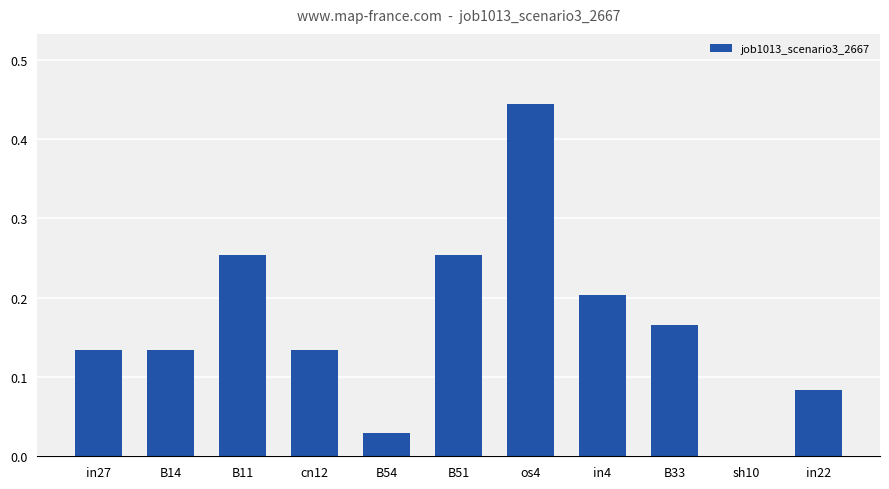

What is the sum of all values?

1.8